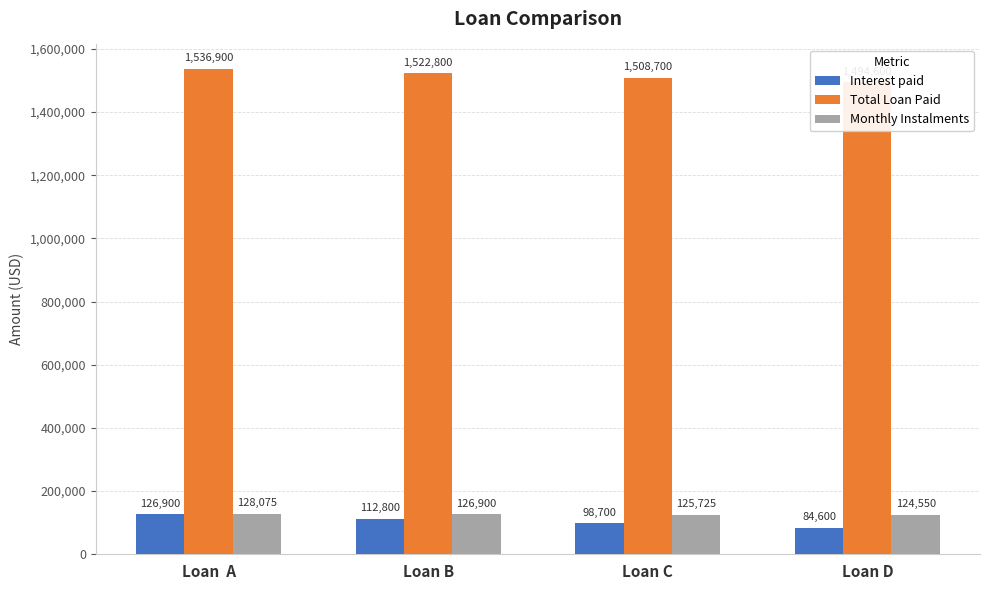

Is the value of Interest paid at Loan B greater than the value of Total Loan Paid at Loan  A?

No